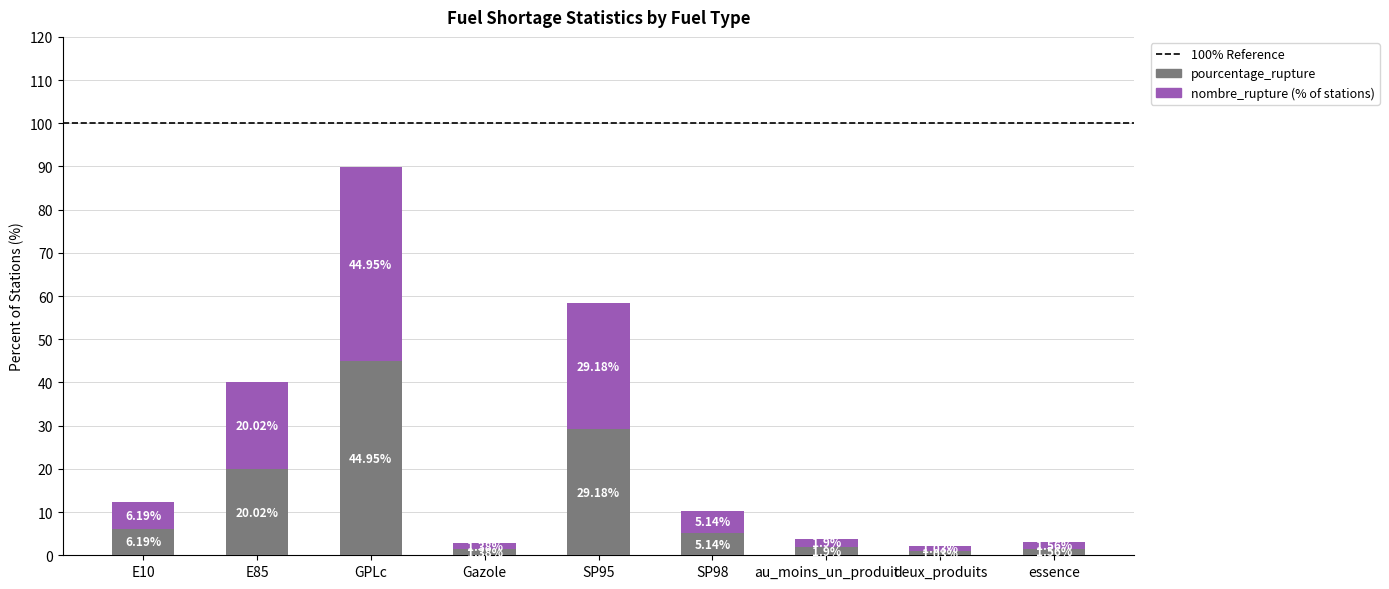

What is the total value across all series at GPLc?

89.9